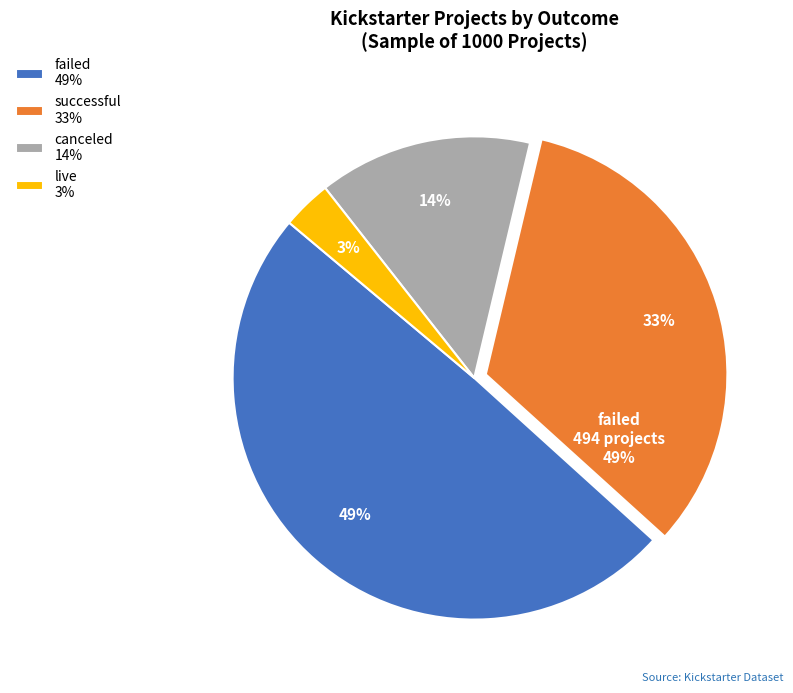

Do canceled and failed together represent more than half of the pie?

Yes